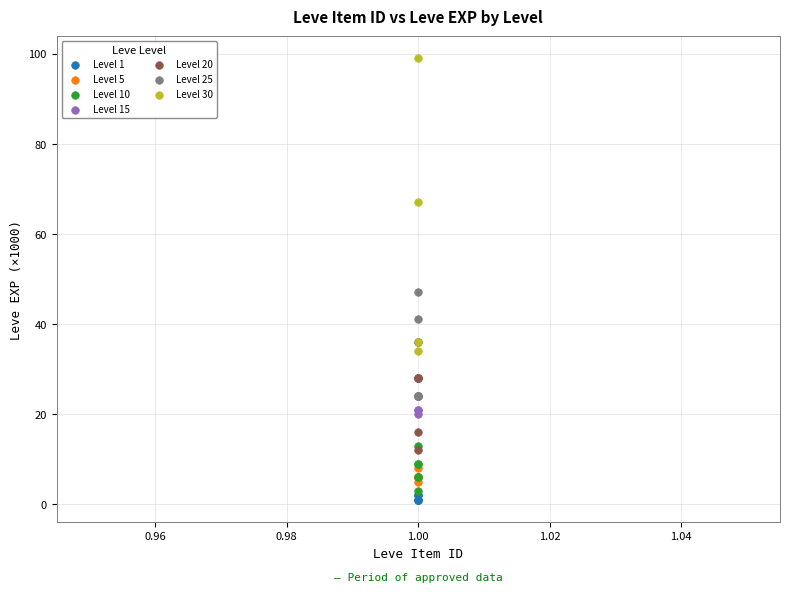

Which series has the widest spread of Y values?

Level 30